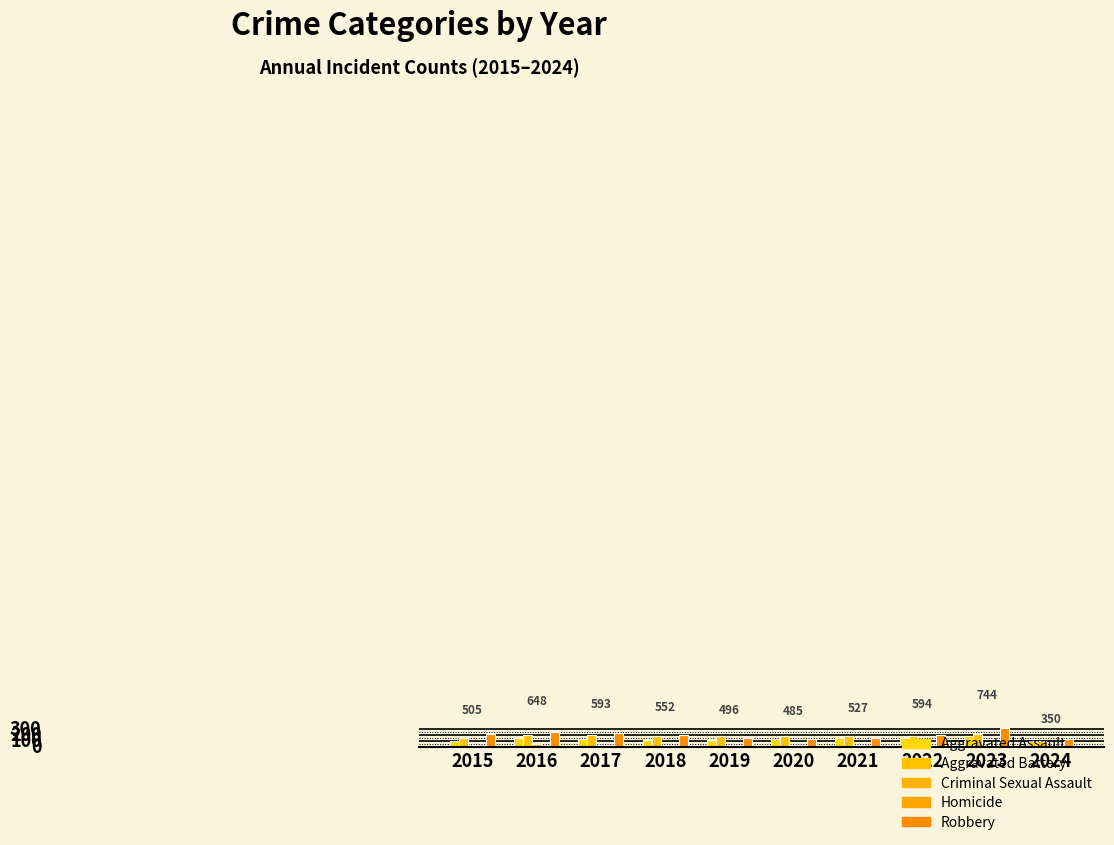

Are the bars grouped side by side (vs. stacked)?

Yes